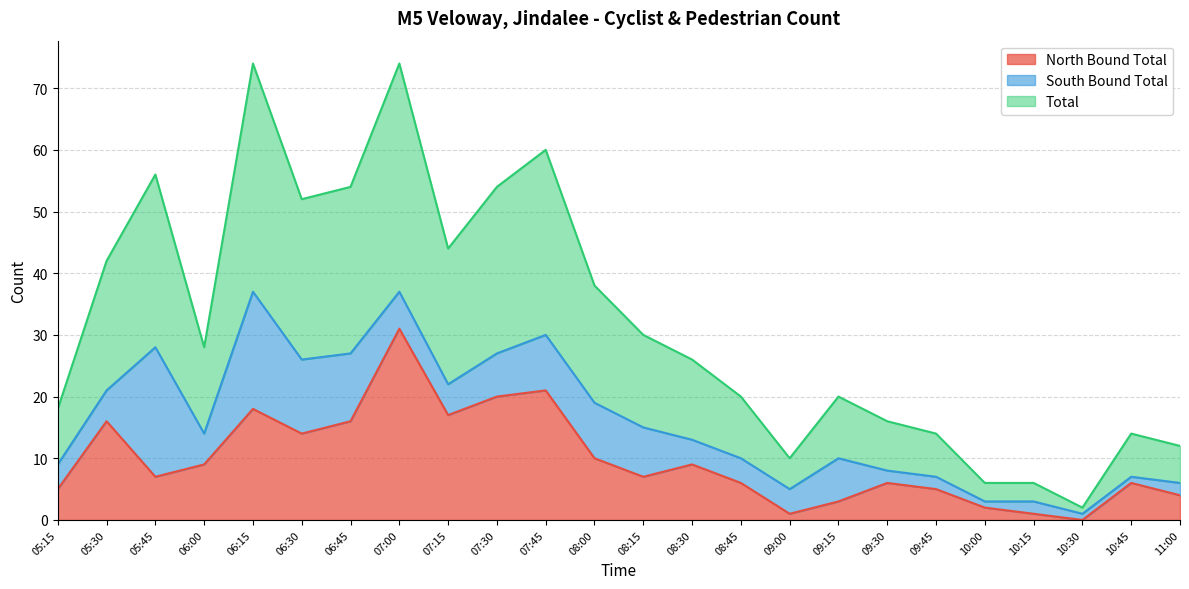

Which series changed the most between 05:45 and 06:00?

Total